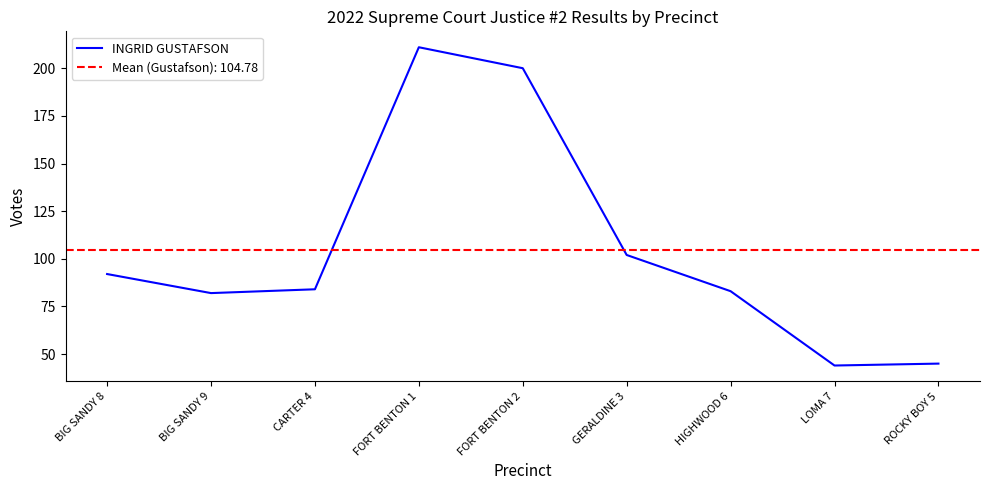

Read the value at HIGHWOOD 6, to the nearest 5.

85